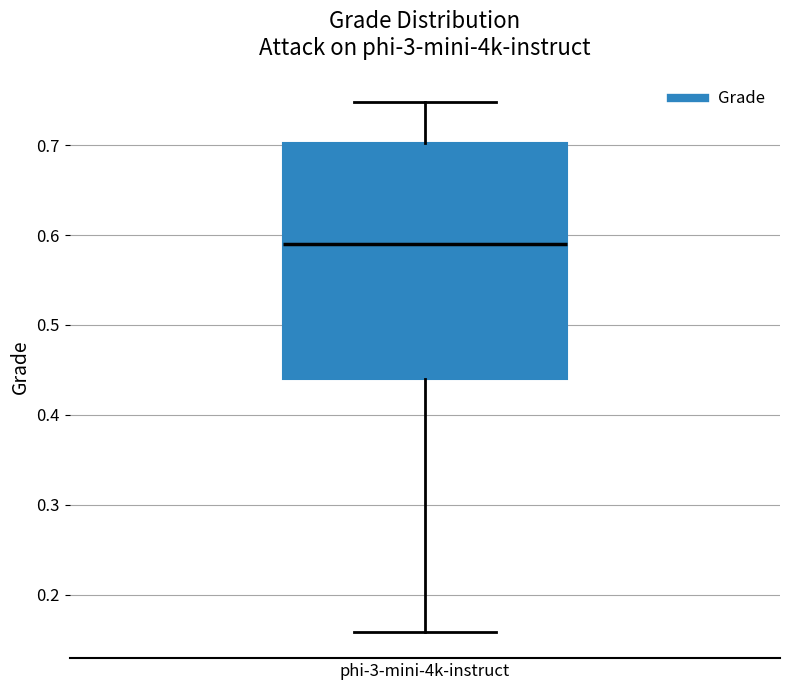

Read this box plot against the y-axis: the position of the median line, the range covered by the box, and the ends of both whiskers. The values are not printed on the chart, so give them approximately, as read against the axis.

median 0.59, box 0.44 to 0.70, whiskers 0.16 to 0.75